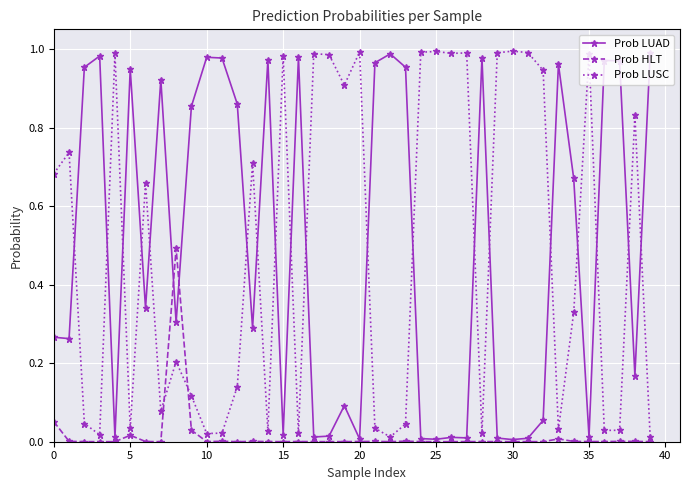

True or false: Prob LUSC has more than 0 points higher than both neighbors.

True